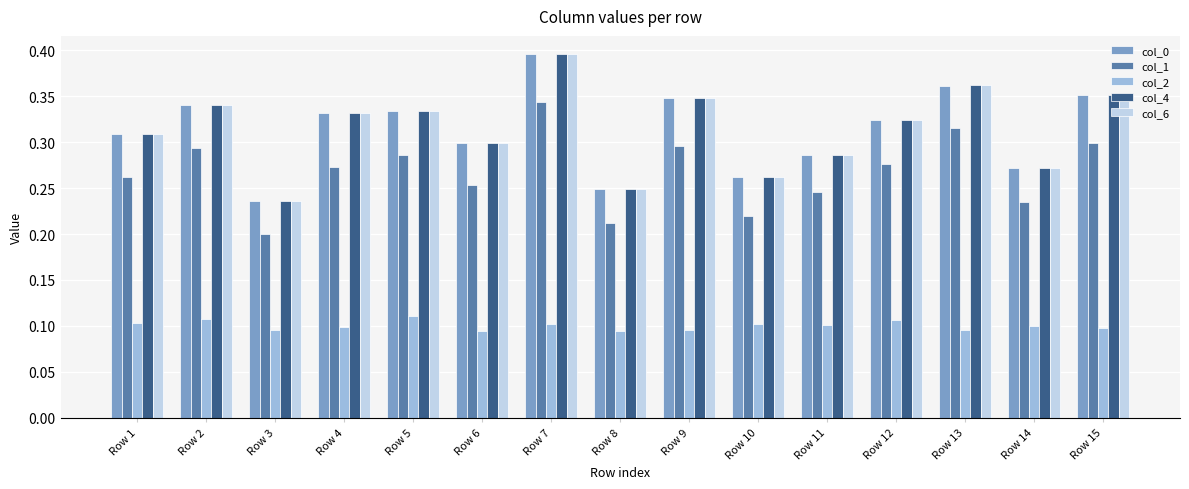

Which series has the widest spread of values?

col_4